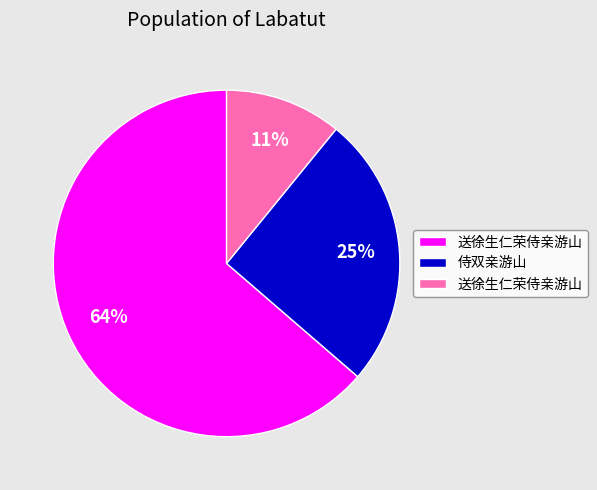

To the nearest percent, what is the average slice percentage?

33%